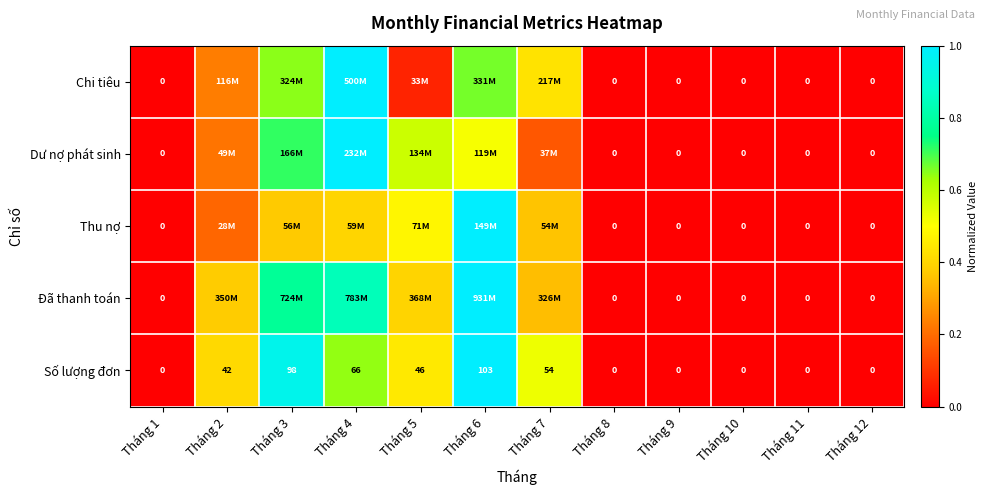

How many data points in Số lượng đơn are above 0?

6